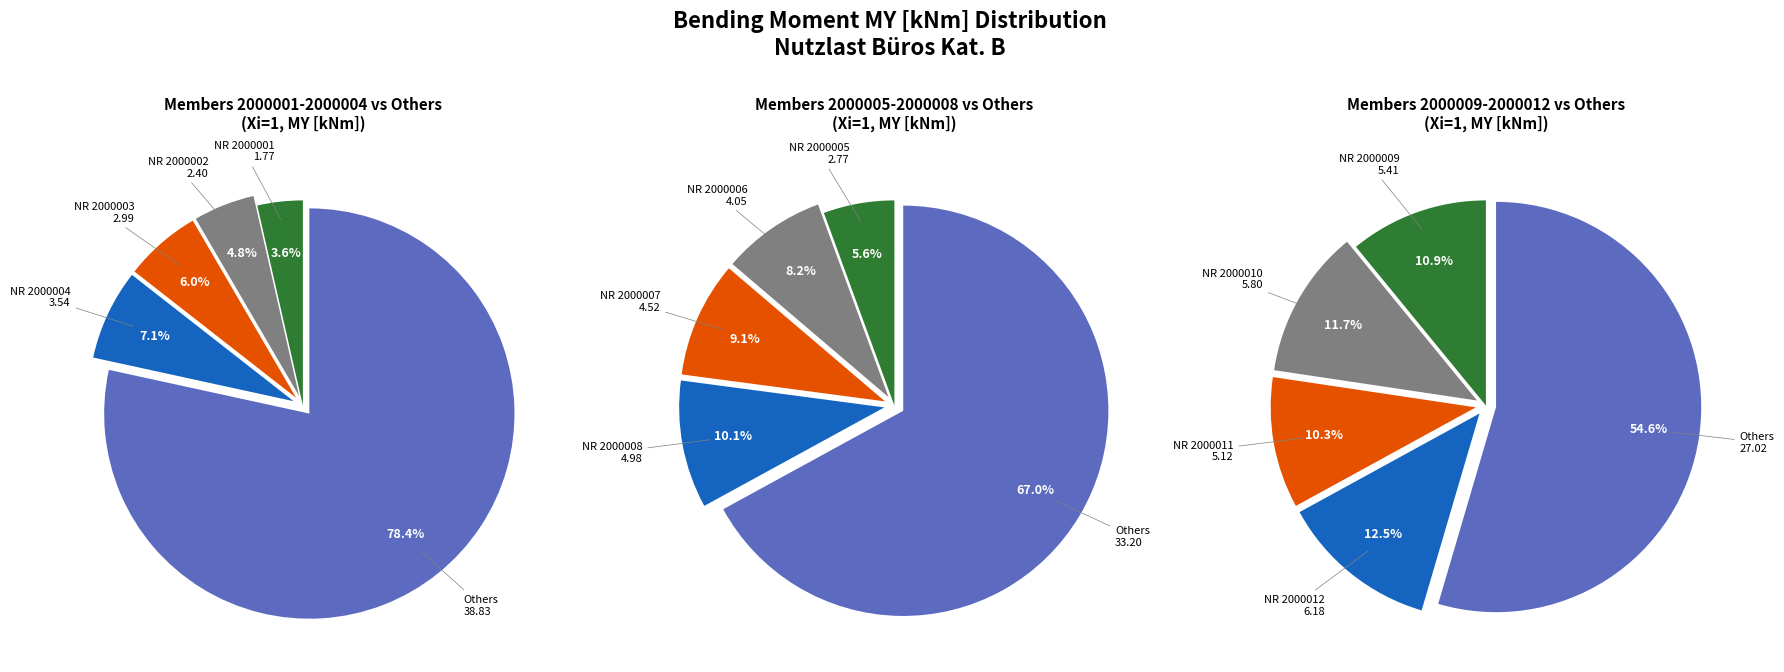

True or false: NR 2000007 accounts for 9% of the total.

True